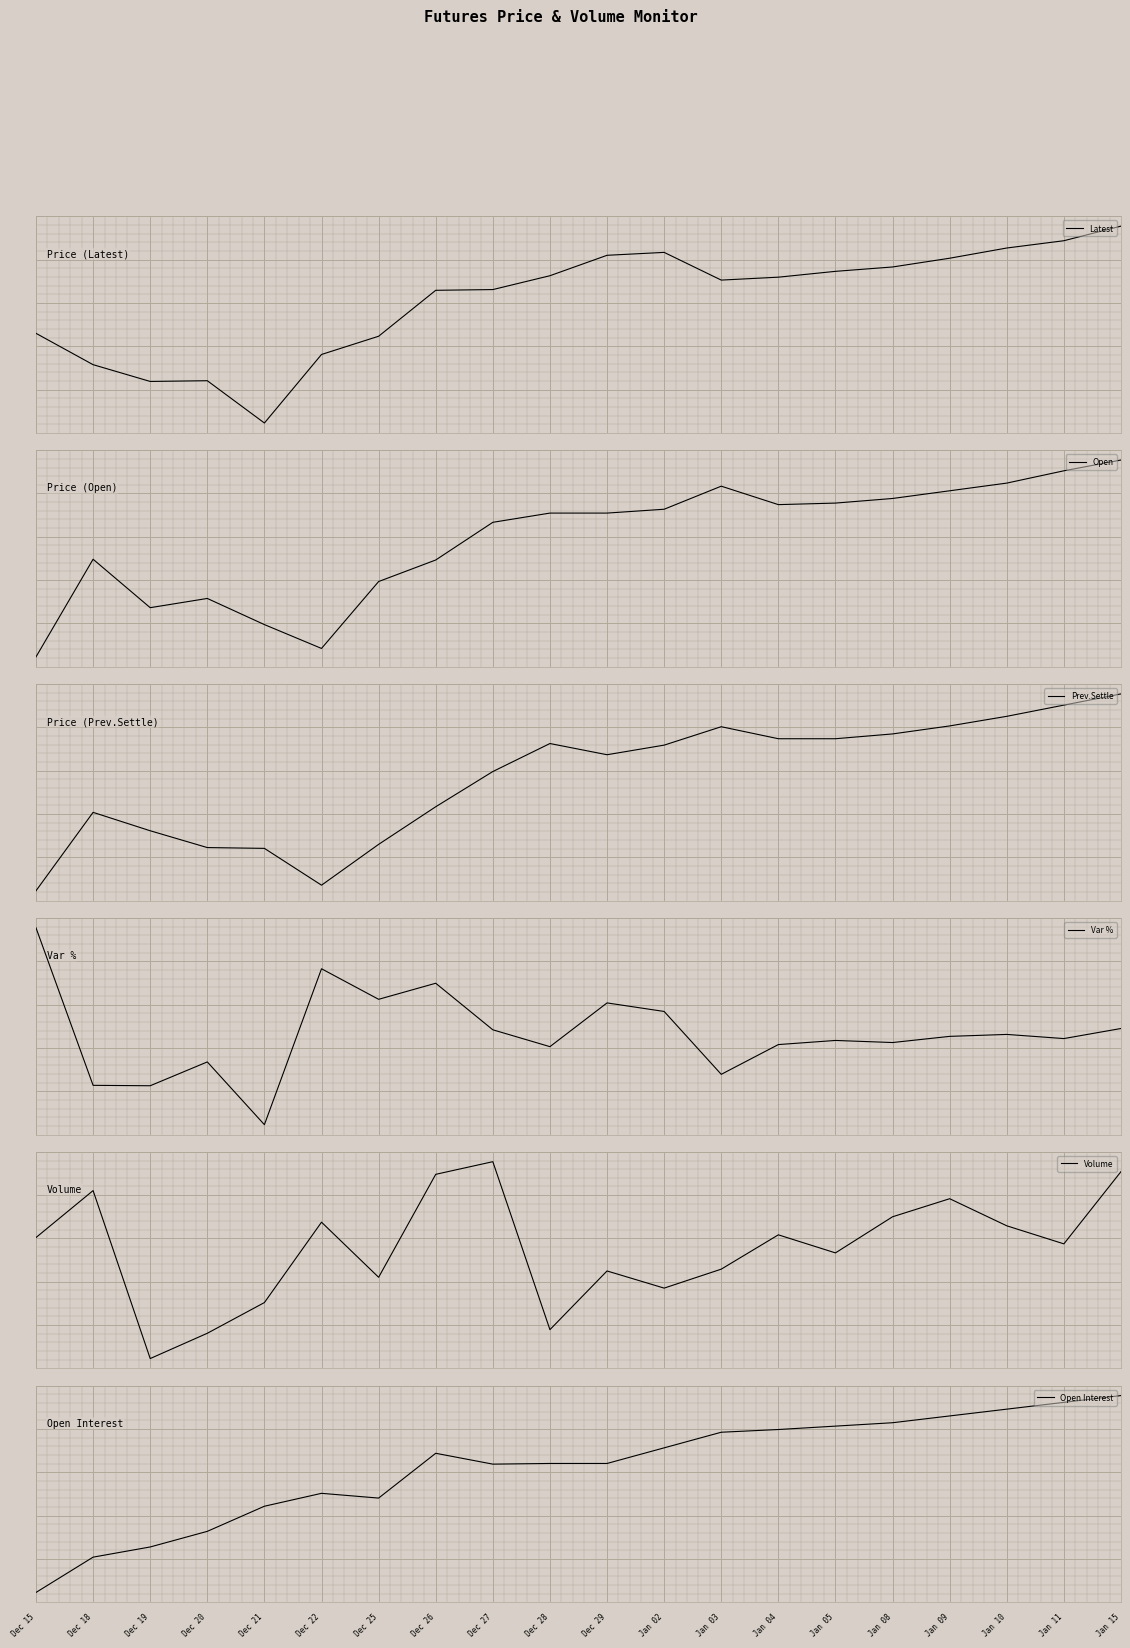

Read the Open Interest value at Dec 29.

260.0